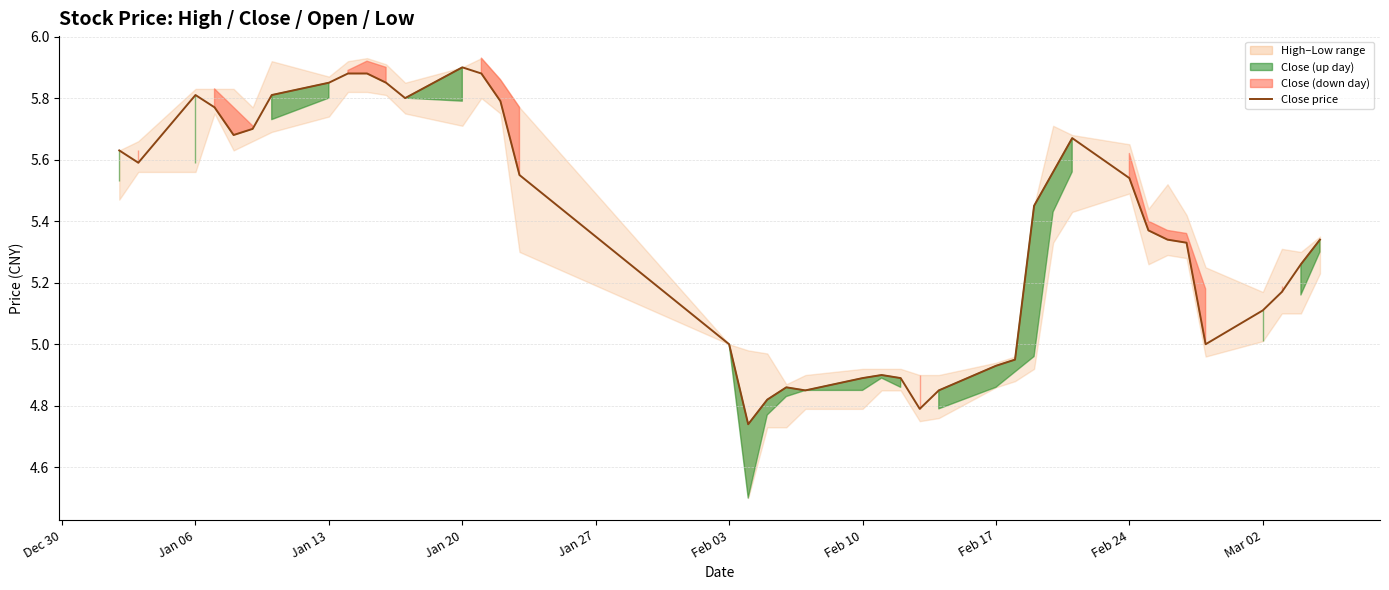

Rank the series at 2020-01-10 from highest to lowest value.

high, close, open, low